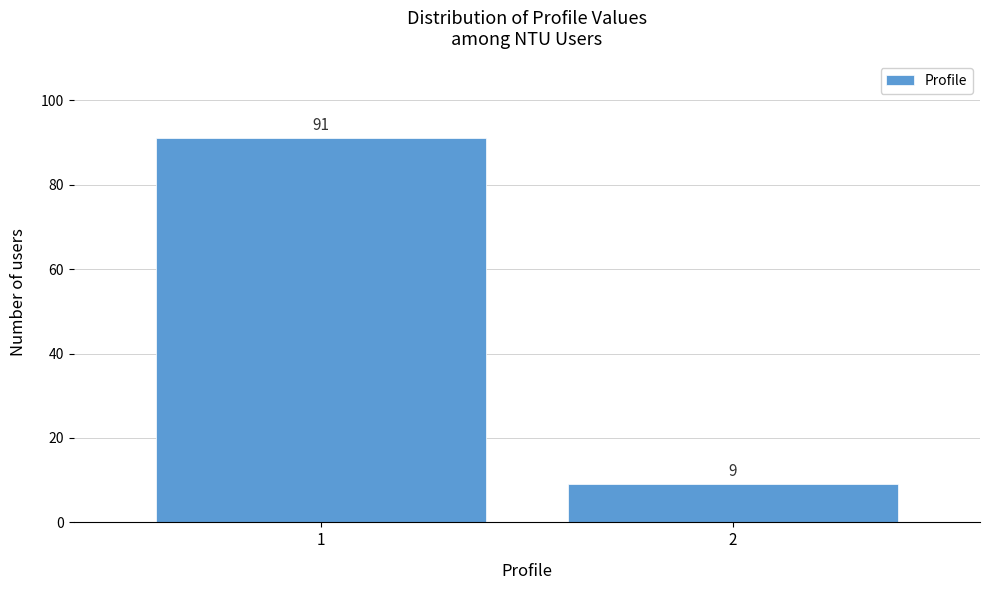

Reading left to right, list all the values displayed in this chart.

91	9